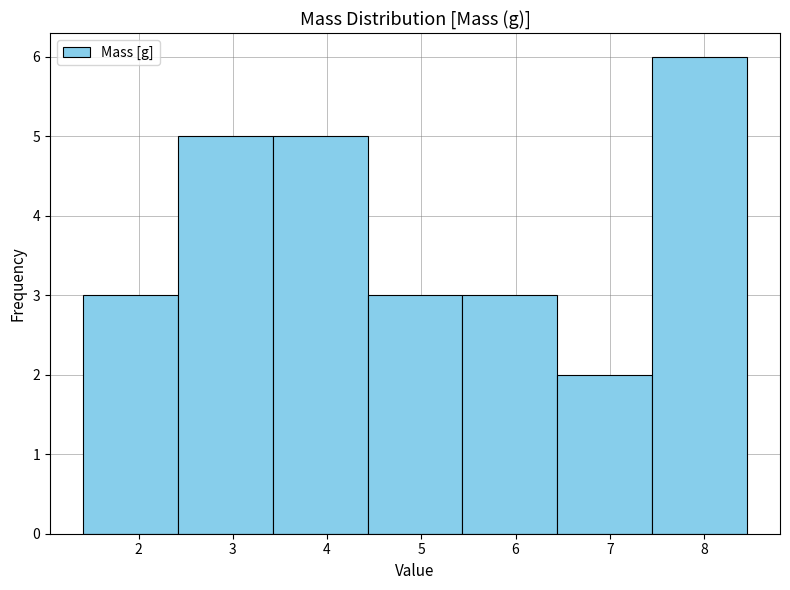

Reading left to right, list every bar in this chart as the range it spans on the x-axis followed by its height. Neither the bar edges nor the heights are printed on the chart, so give them approximately, as read against the axes.

1.4 to 2.4: 3
2.4 to 3.4: 5
3.4 to 4.4: 5
4.4 to 5.4: 3
5.4 to 6.4: 3
6.4 to 7.4: 2
7.4 to 8.5: 6